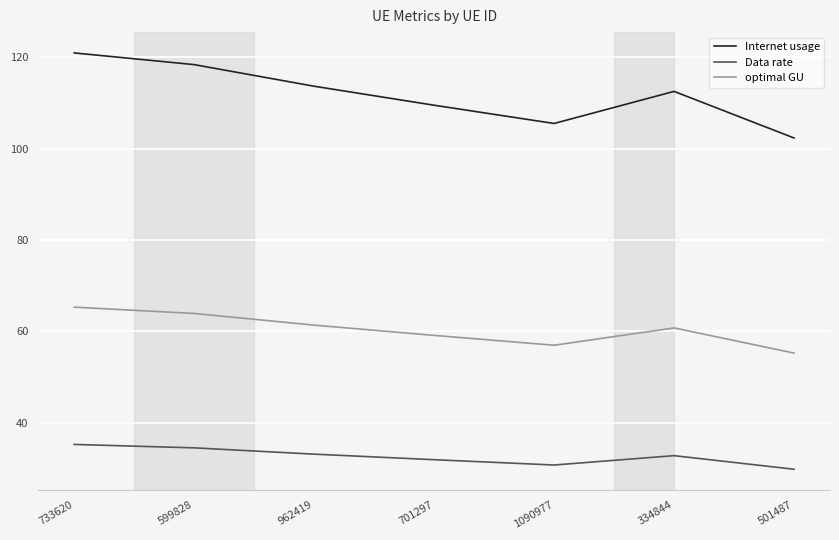

What is the difference between the Internet usage values at 501487 and 1090977?

3.2